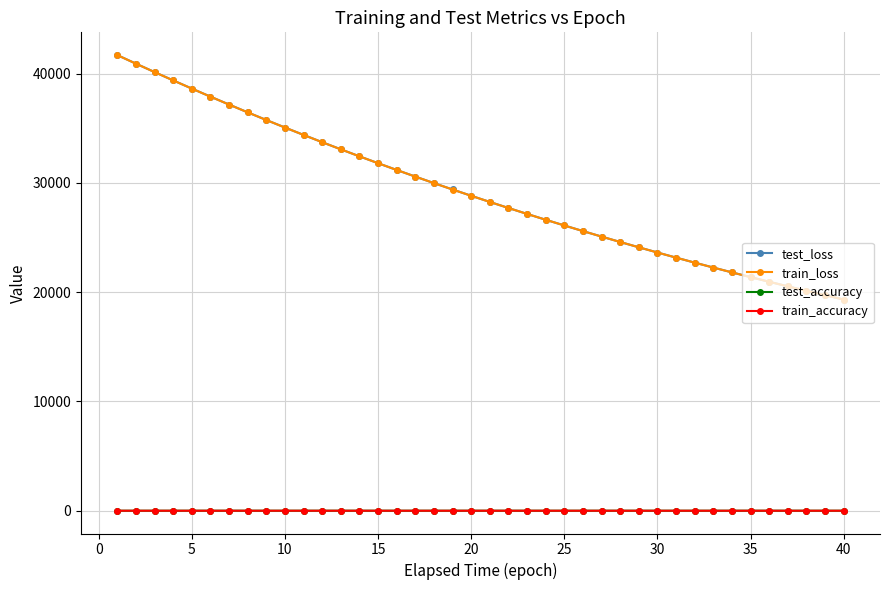

What is the difference between the second highest and second lowest values in the test_accuracy series?

0.2